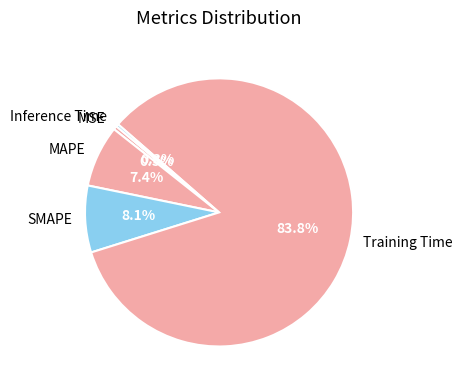

The Training Time slice represents 84% of the pie. True or false?

True